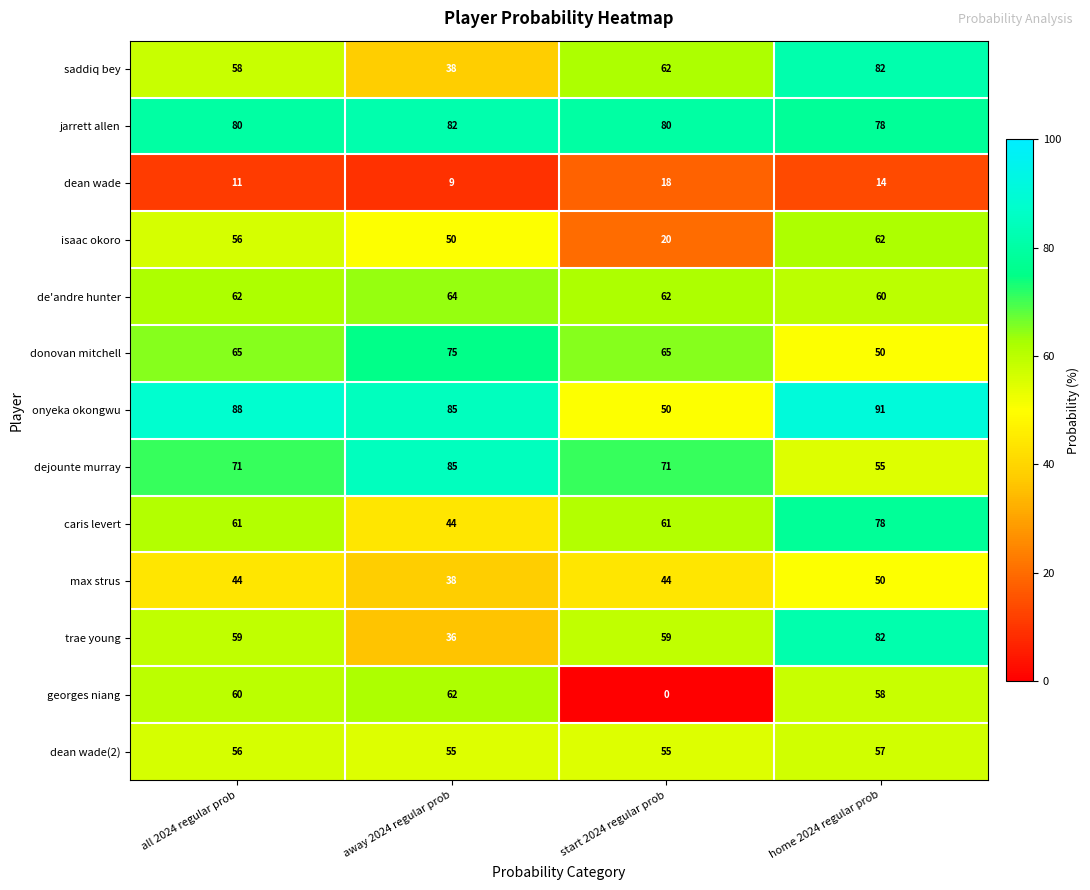

At which label does dejounte murray reach its minimum?

home 2024 regular prob